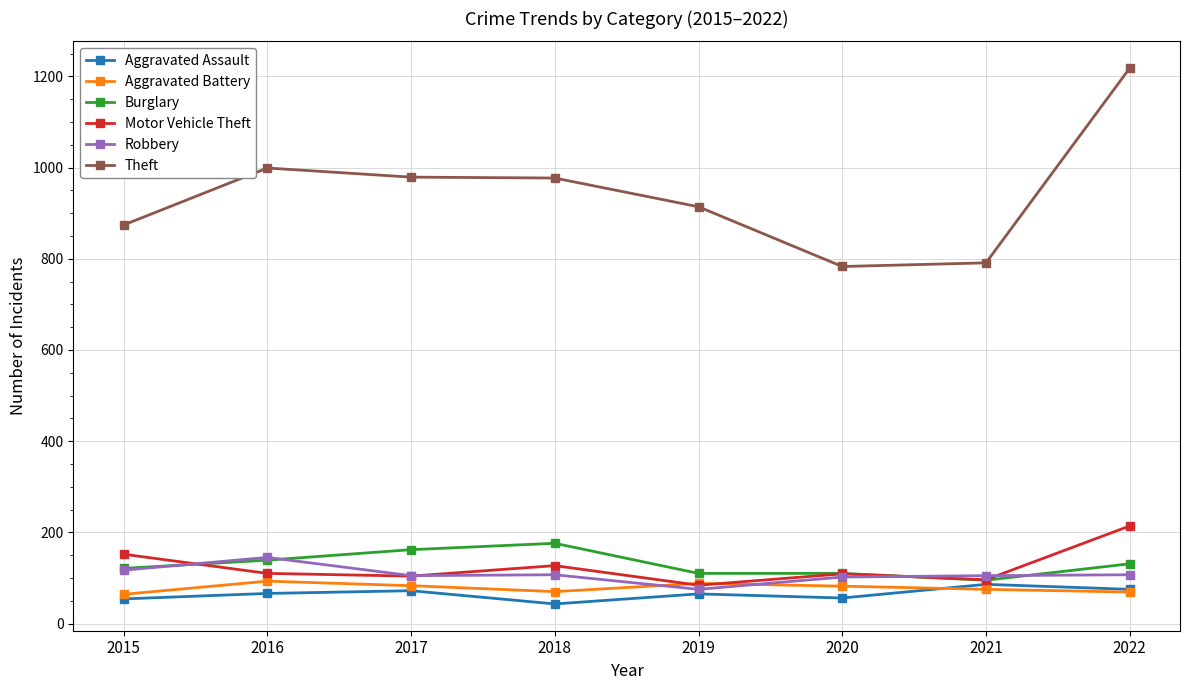

What is the value of the Aggravated Assault point at the 8th from the left?

75